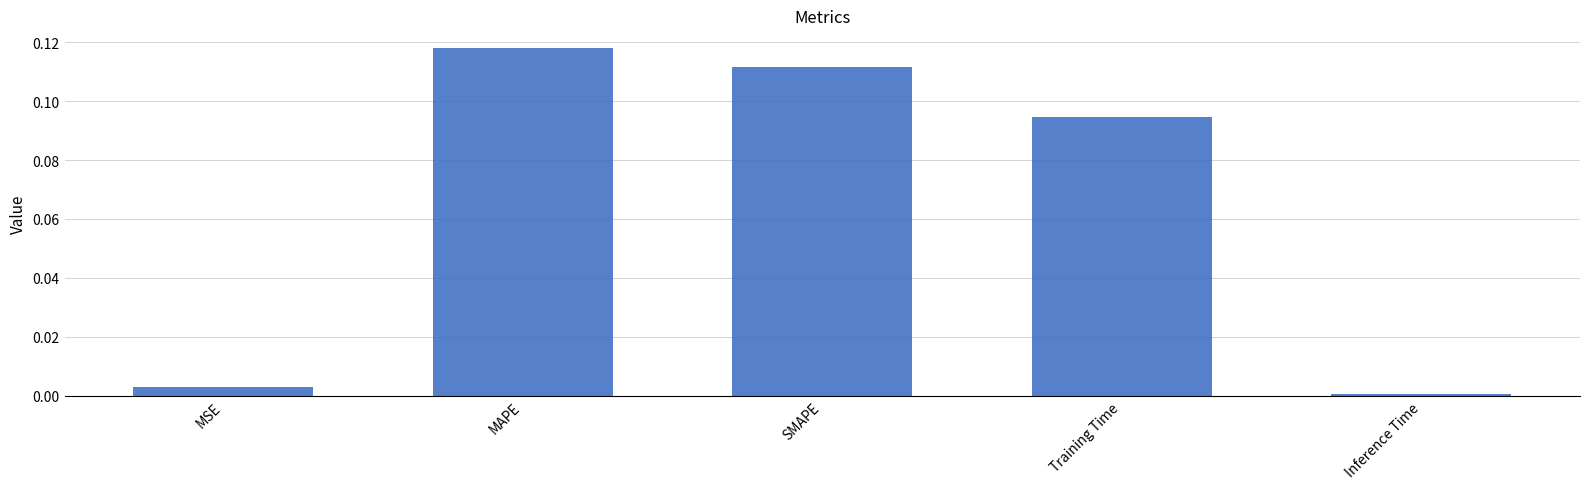

What is the change in value from Training Time to Inference Time?

-0.1